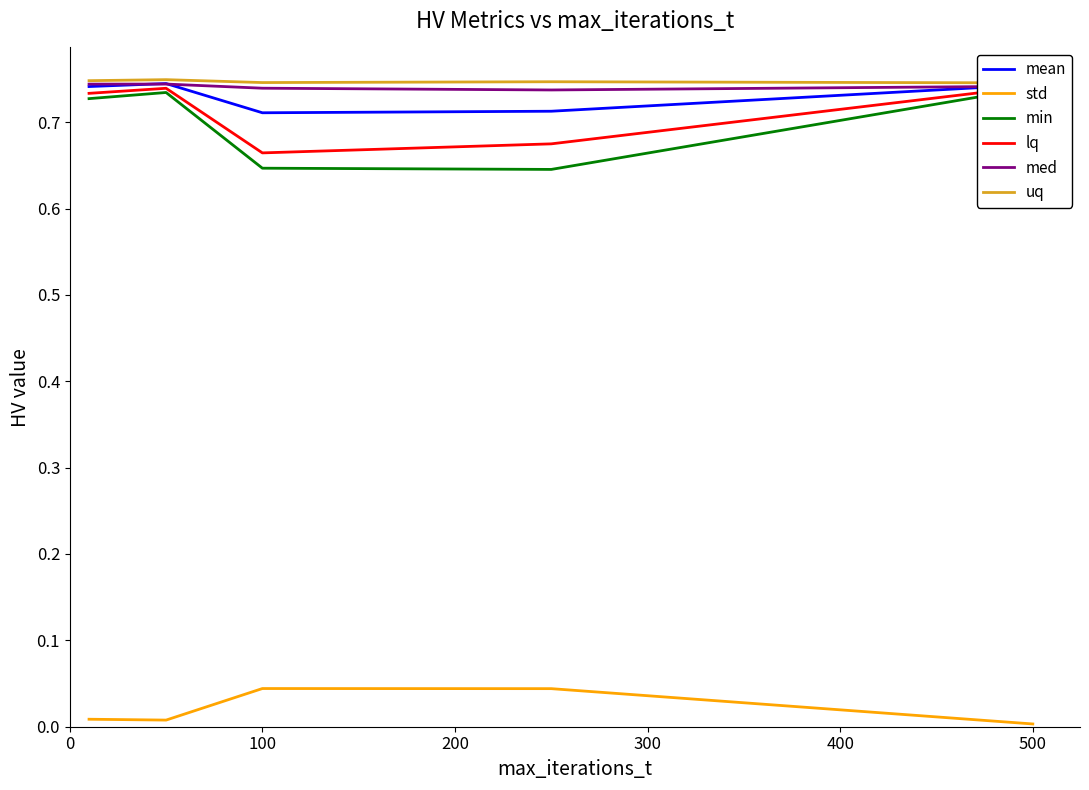

Is it true that med equals 1.3 at 500?

False